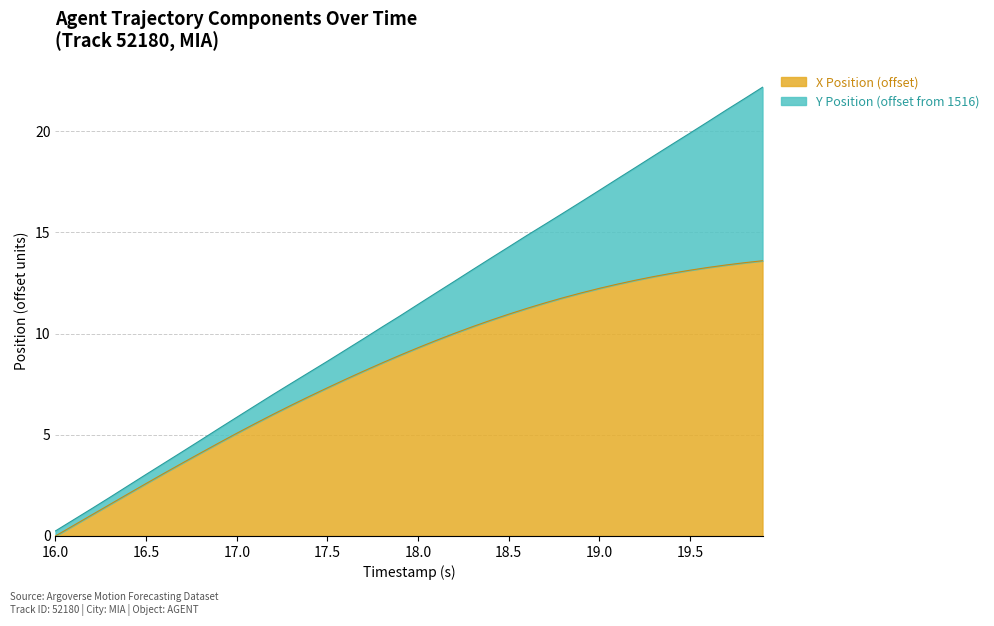

What is the difference between the maximum and minimum values in the X Position (offset) series?

13.6